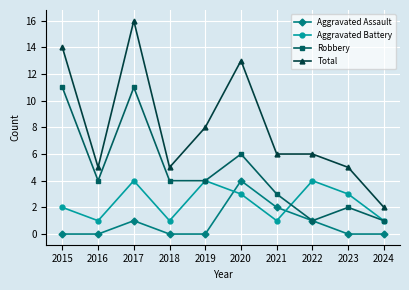

What is the maximum value shown in the chart?

16